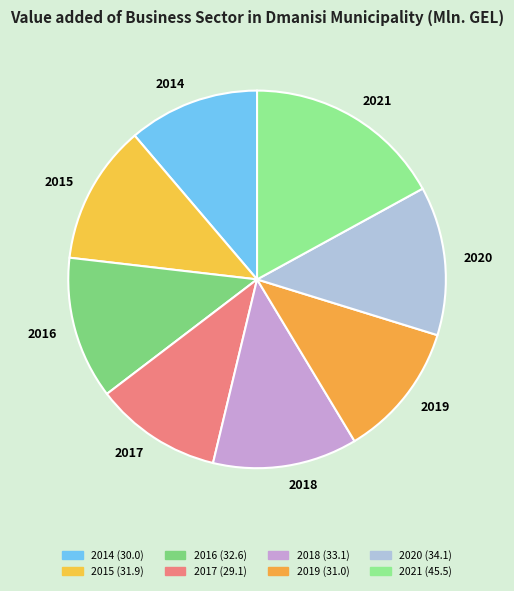

Count the number of slices in the pie.

8